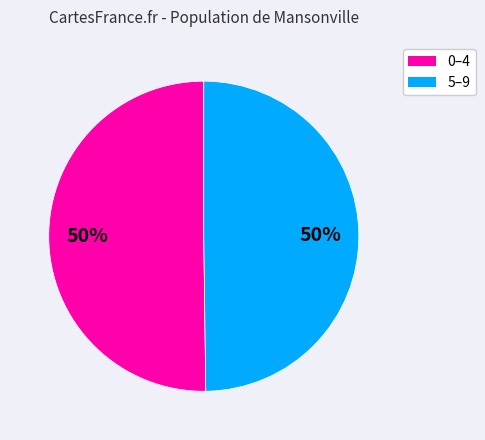

To the nearest percent, what is the average slice percentage?

50%